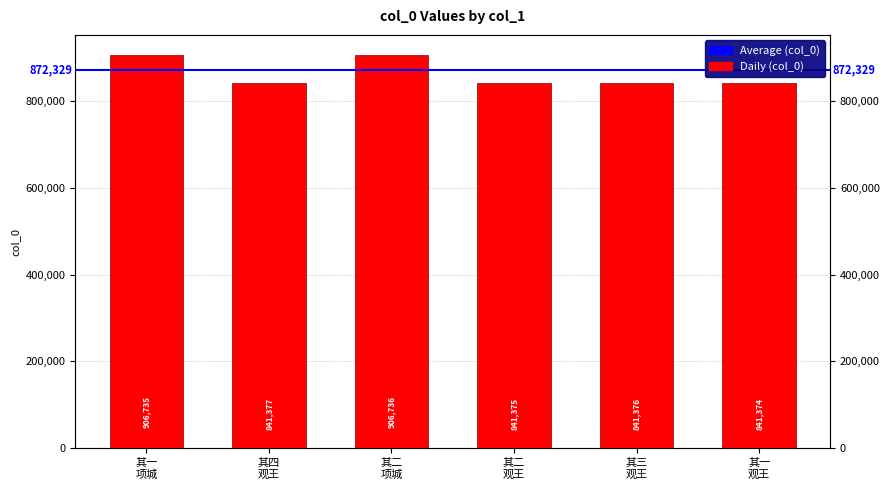

True or false: the data shows 1493256 at 其一
观王.

False